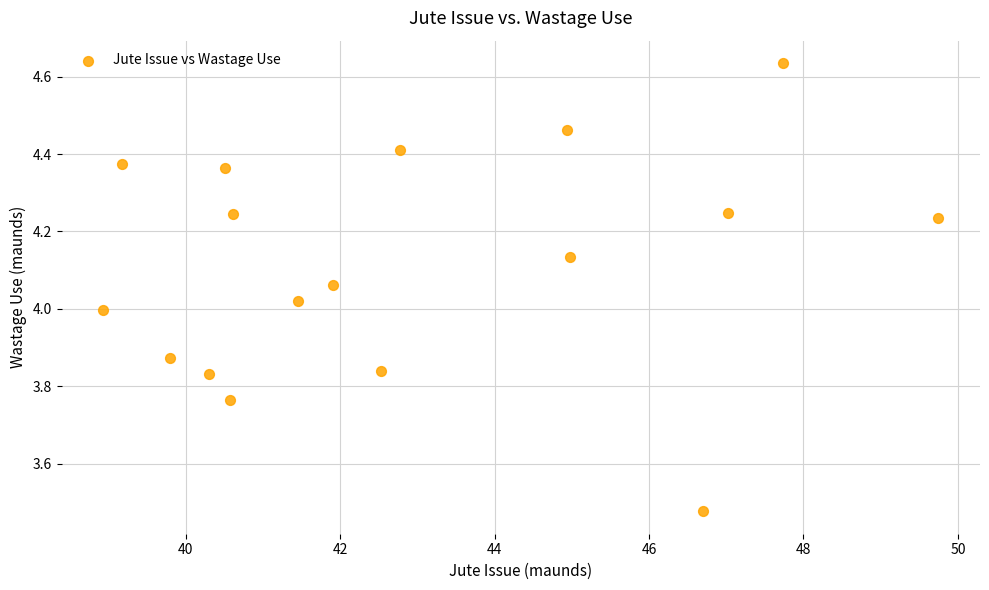

What is the range of X values (max minus min)?

10.8